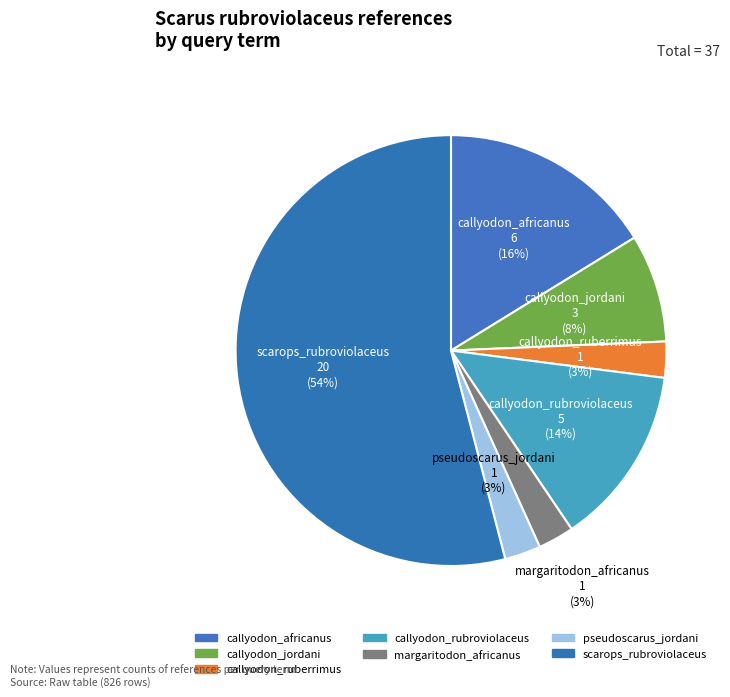

What is the largest slice in the pie chart?

scarops_rubroviolaceus